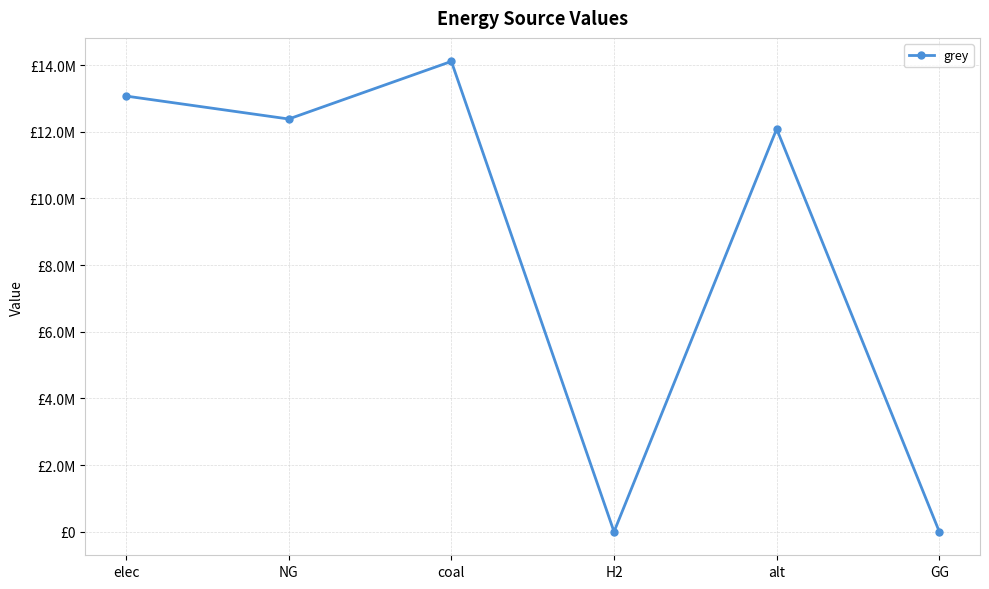

What is the greatest value displayed?

14110059.3